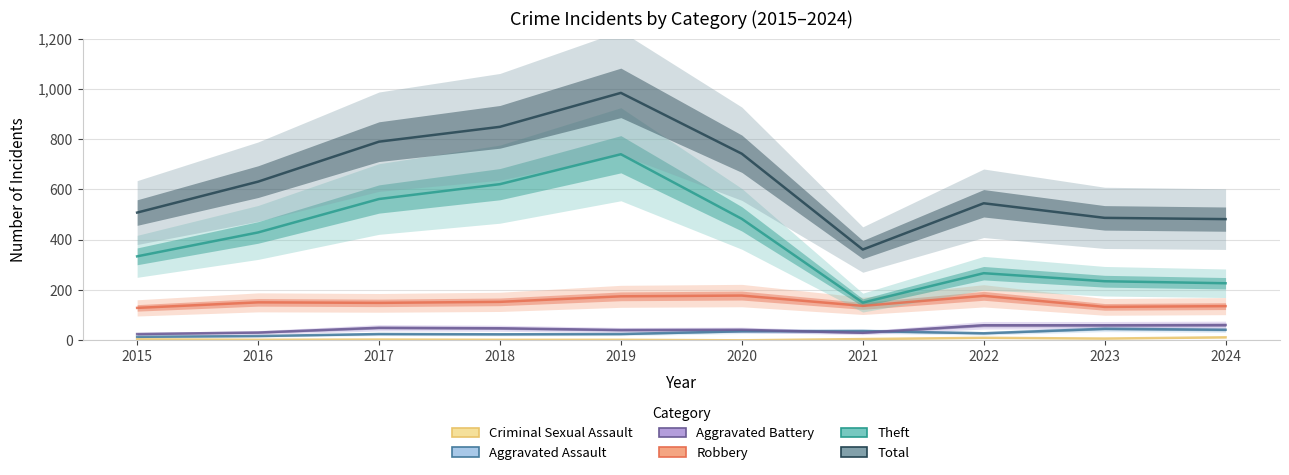

What is the average value of the Total series?

638